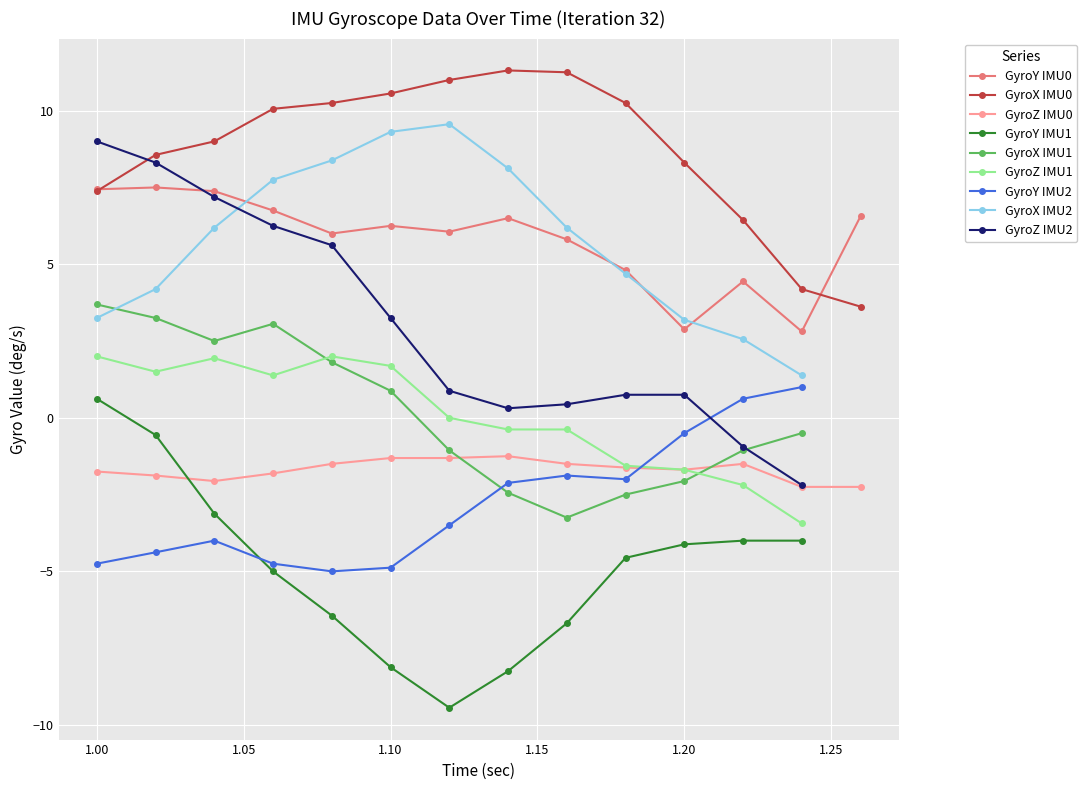

The value of GyroY at 1.18 is -3.3. True or false?

False